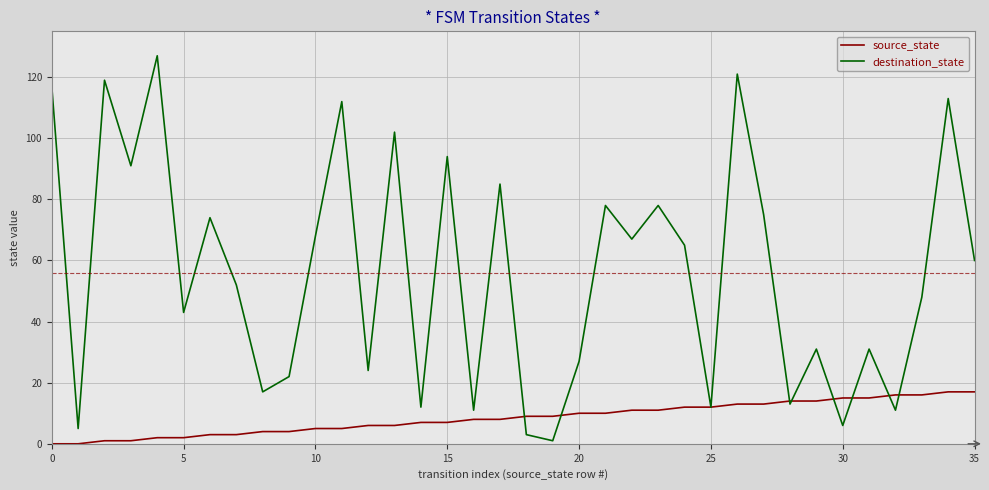

Which series has the largest total across all categories?

destination_state